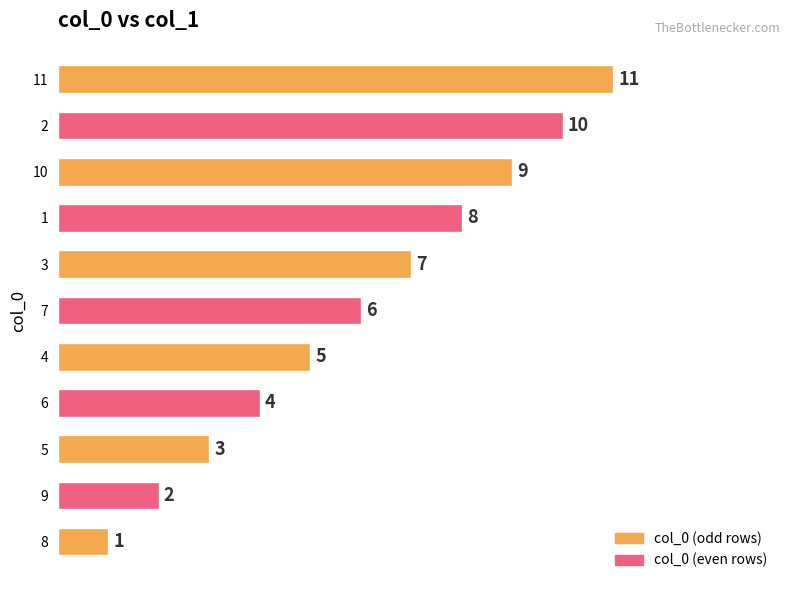

How many values are between 3 and 9?

7